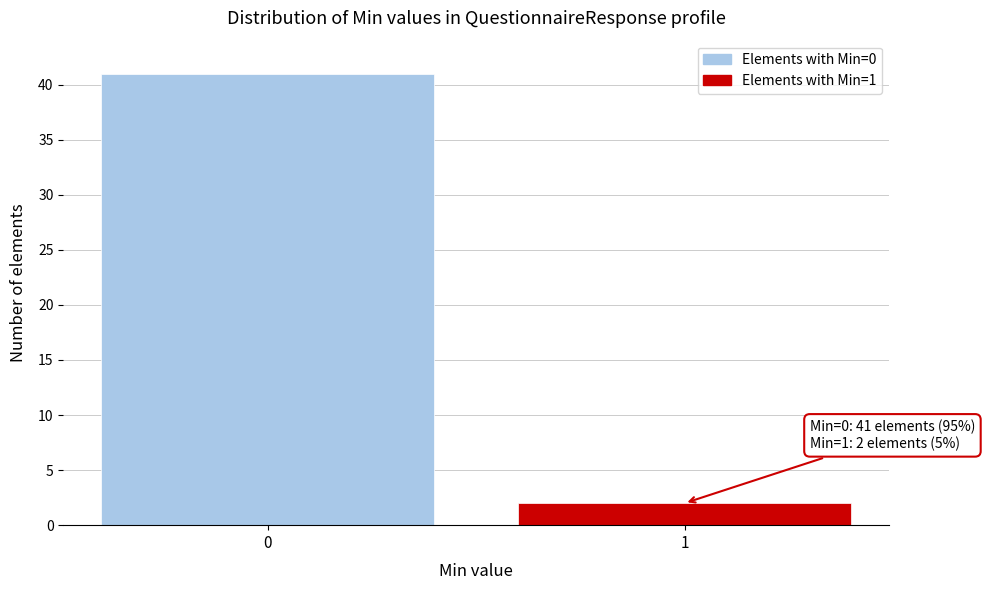

Reading left to right, what are all the values shown in this chart?

0=41	1=2